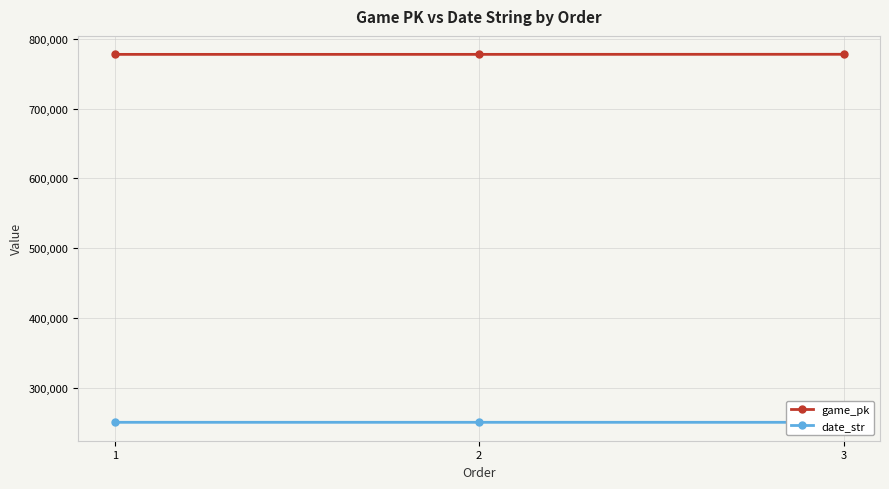

Count the number of data series in this chart.

2